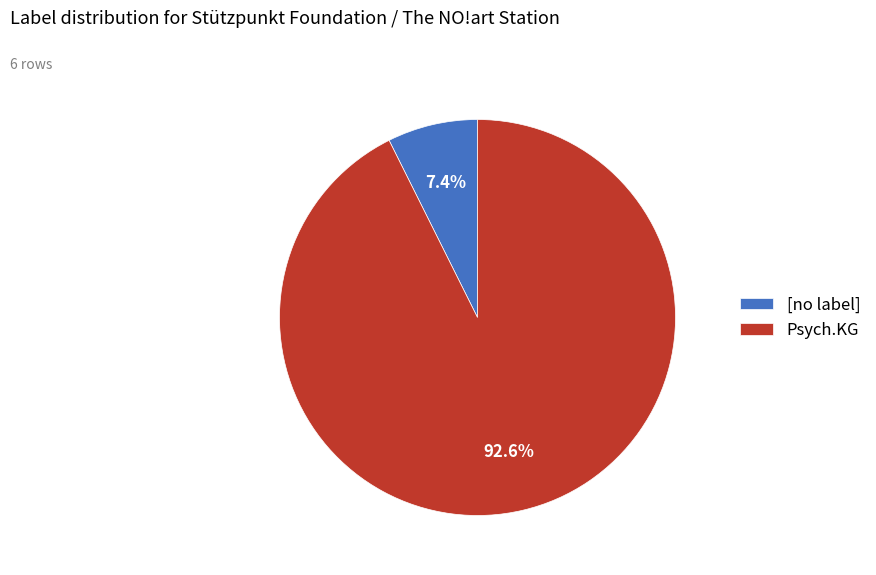

Count the number of slices in the pie.

2